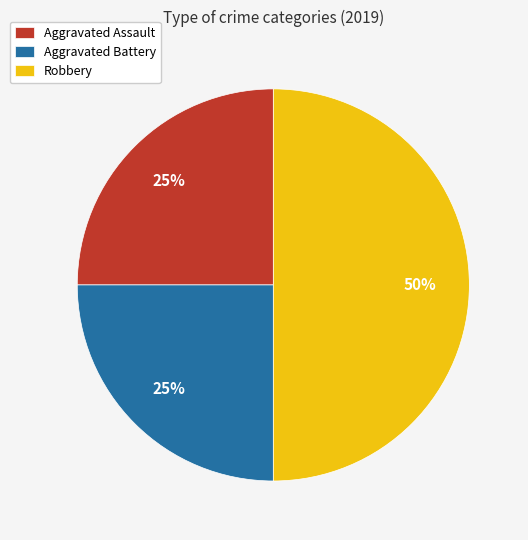

Which slice is the largest?

Robbery